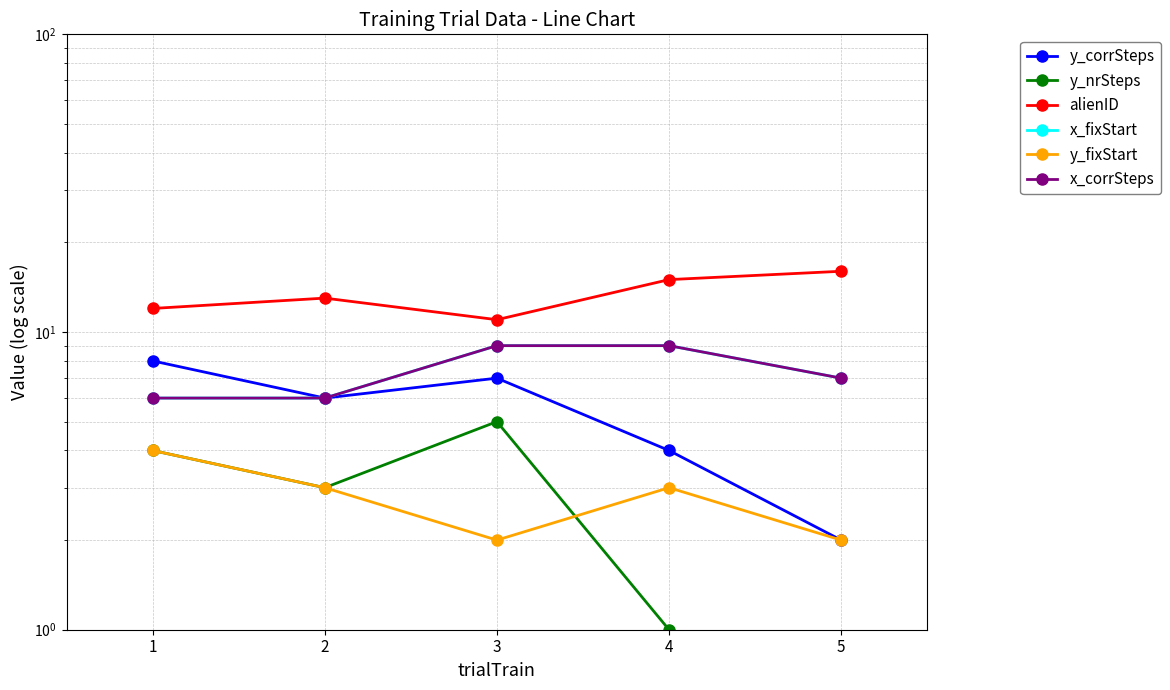

Rank the series at 3 from highest to lowest value.

alienID, x_fixStart, x_corrSteps, y_corrSteps, y_nrSteps, y_fixStart